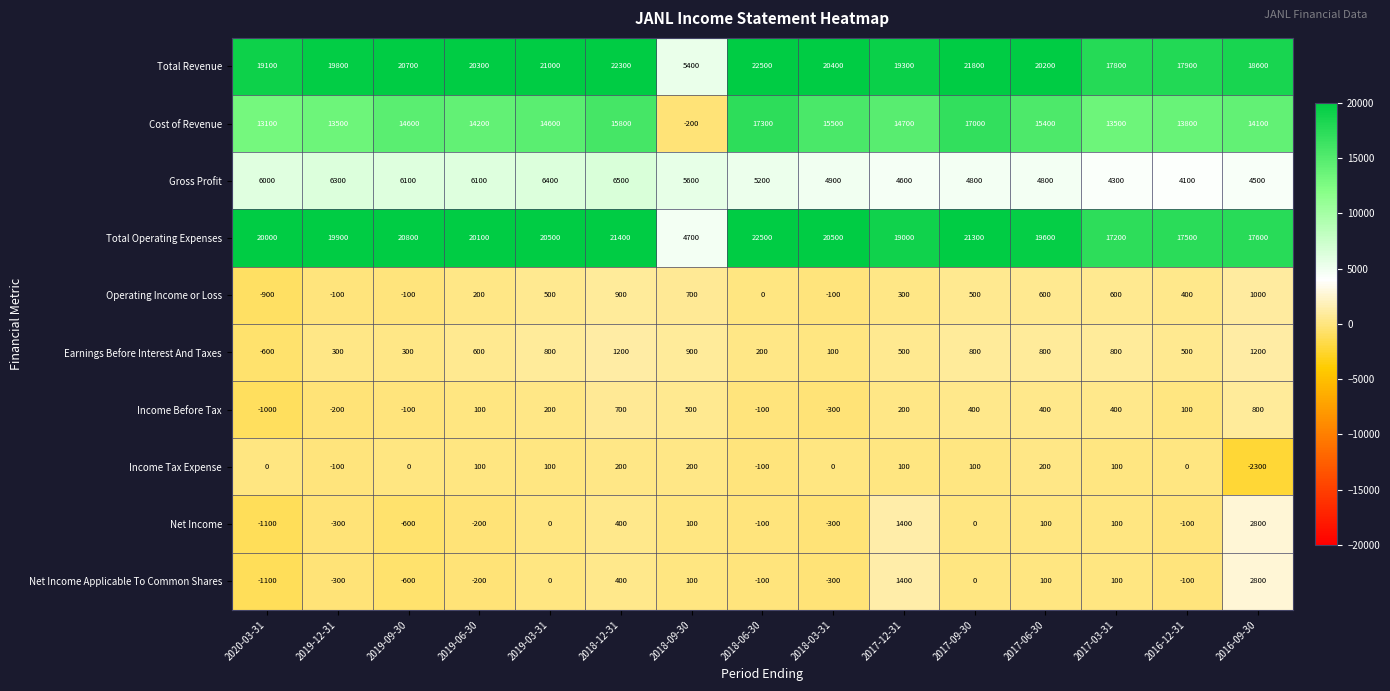

What is the maximum value for Net Income Applicable To Common Shares?

2800